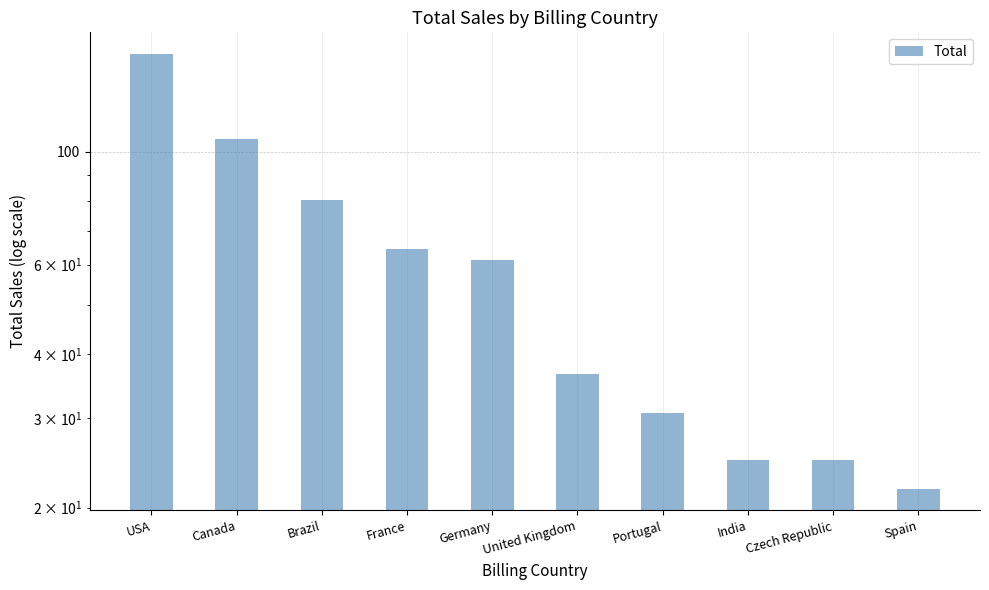

True or false: the data shows 80.2 at Brazil.

True